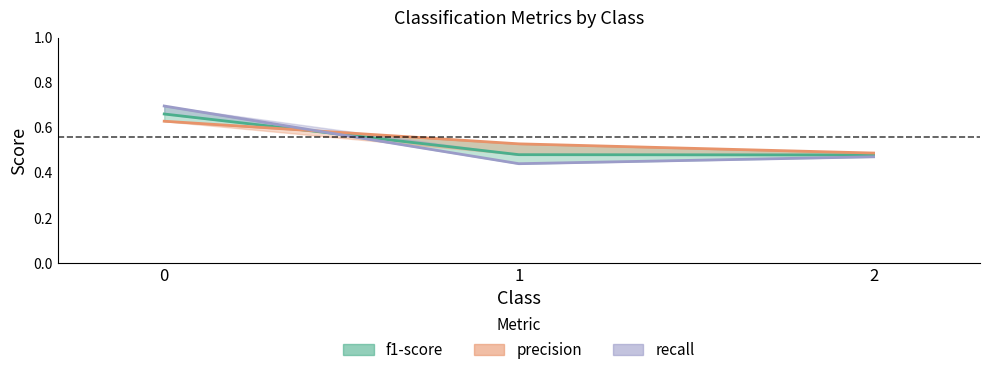

What is the maximum value shown in the chart?

0.7